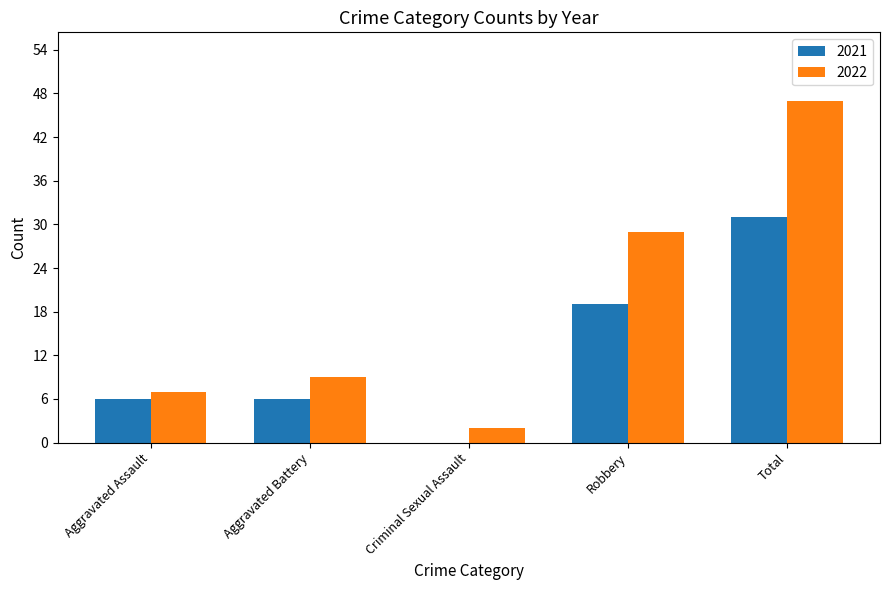

What is the sum of all 2022 values?

94